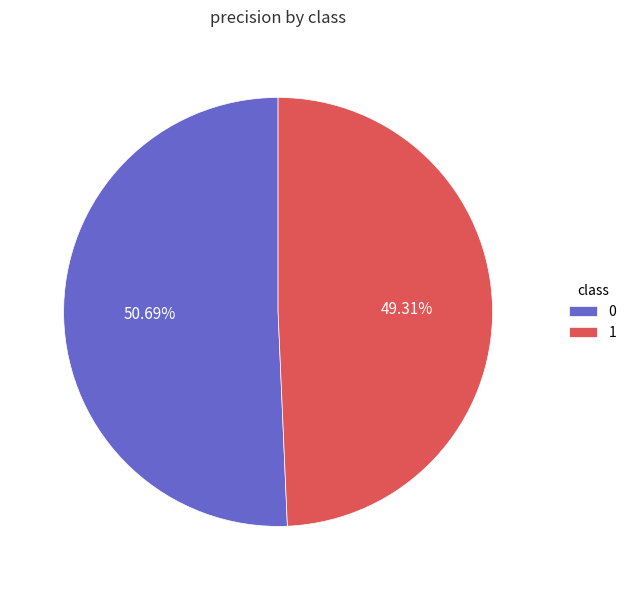

What is the smallest slice in the pie chart?

1